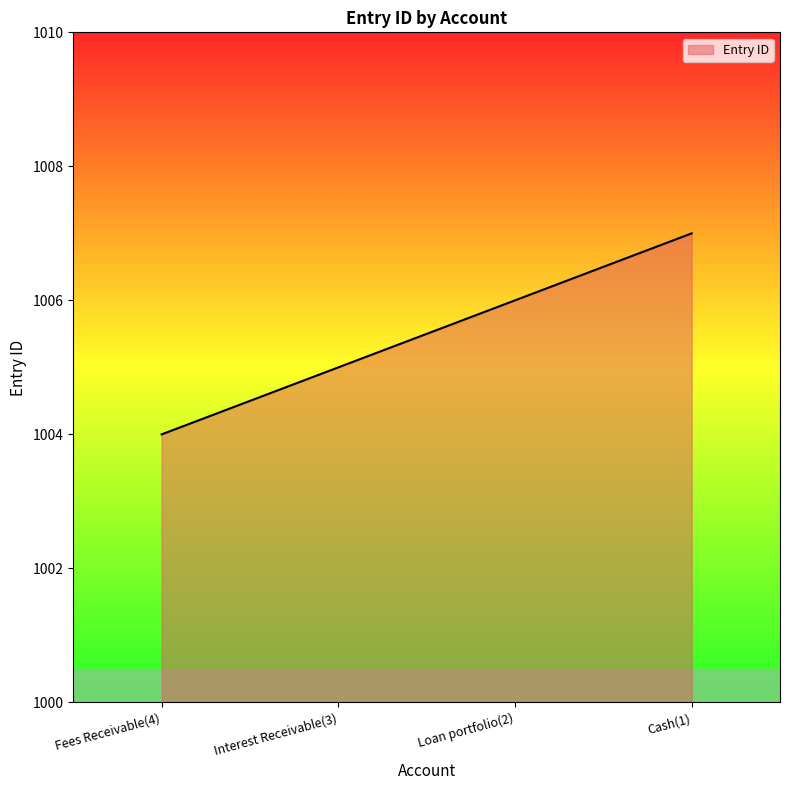

Reading left to right, transcribe all the data shown in this chart.

Fees Receivable(4)=1004	Interest Receivable(3)=1005	Loan portfolio(2)=1006	Cash(1)=1007